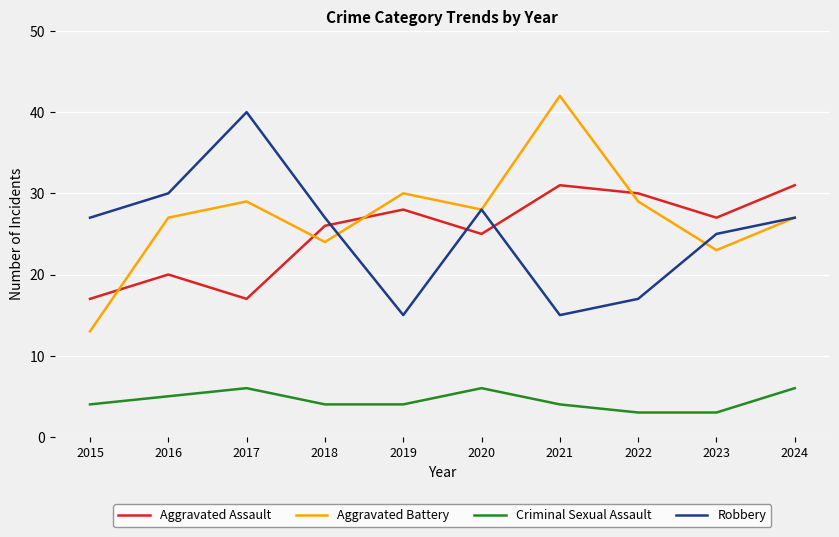

True or false: Robbery has a value of 20 at 2021.

False